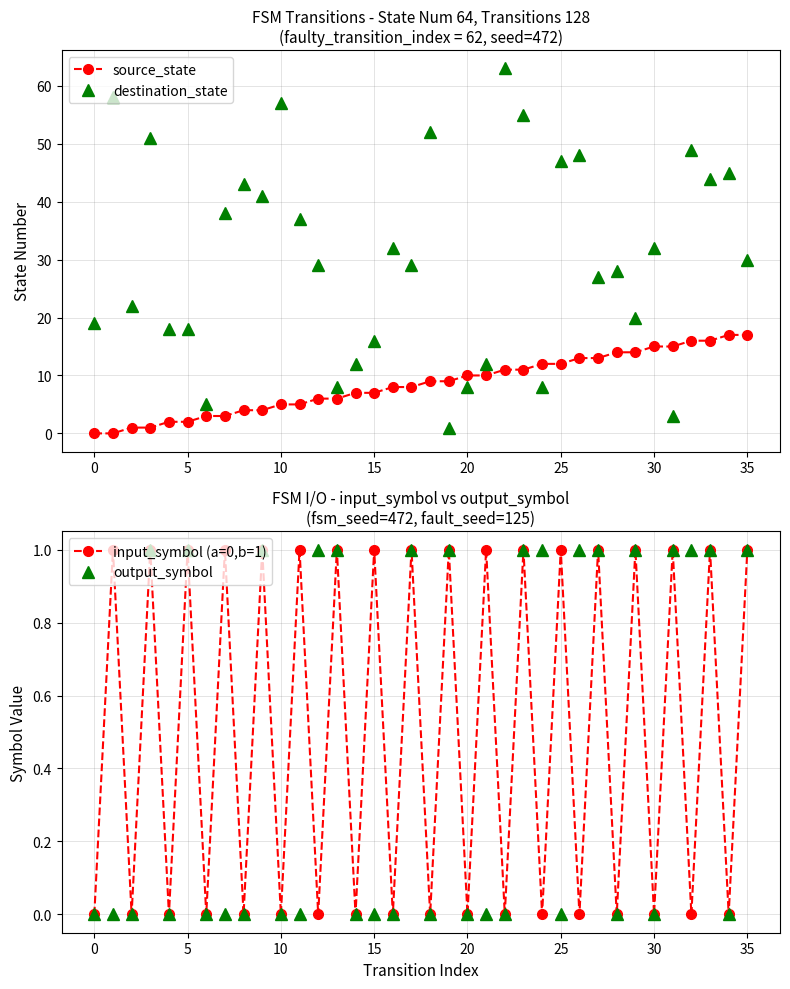

Read the source_state value at 33, to the nearest 10.

20